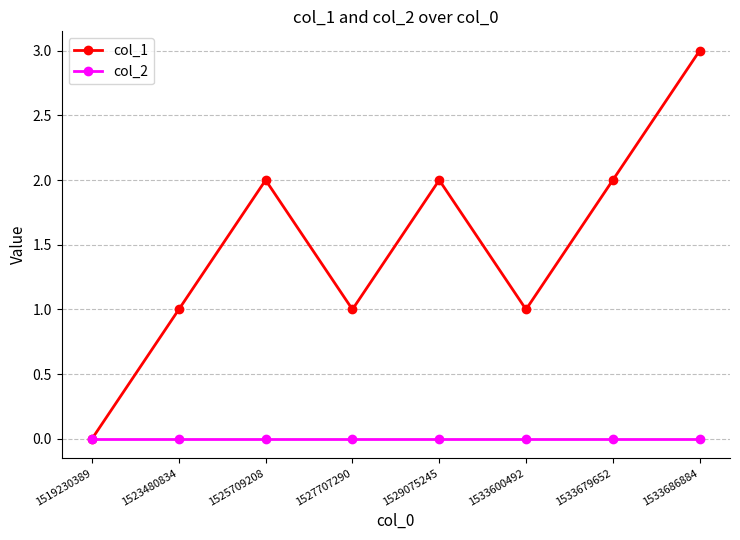

Is the value of col_1 at 1533686884 greater than the value of col_2 at 1527707290?

Yes